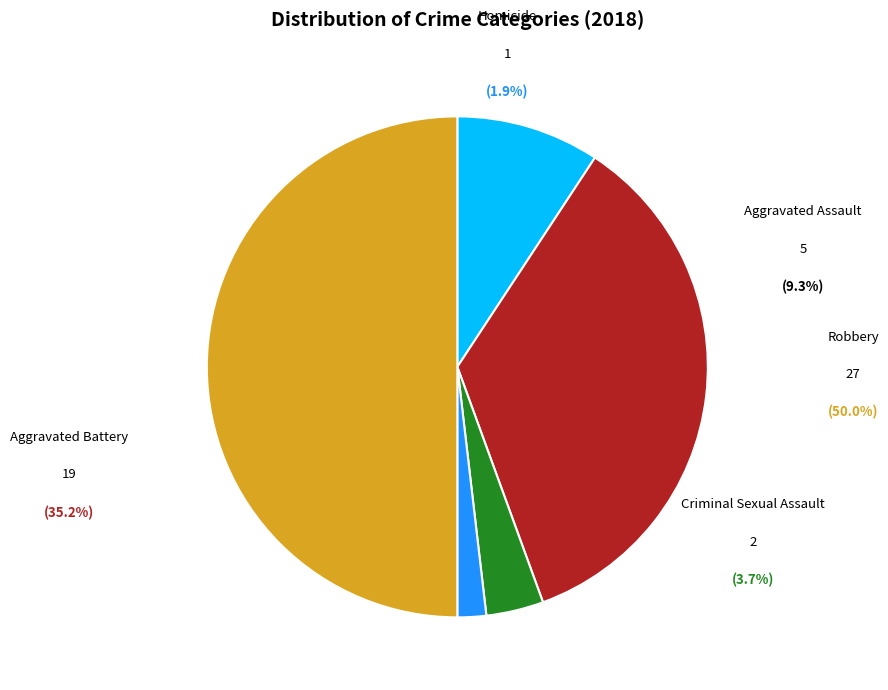

The Homicide slice represents 1% of the pie. True or false?

False